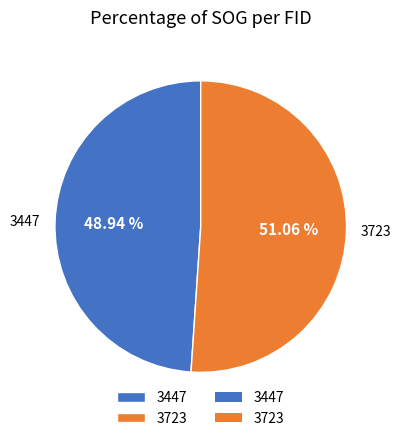

Does 3723 represent more than half of the total?

Yes